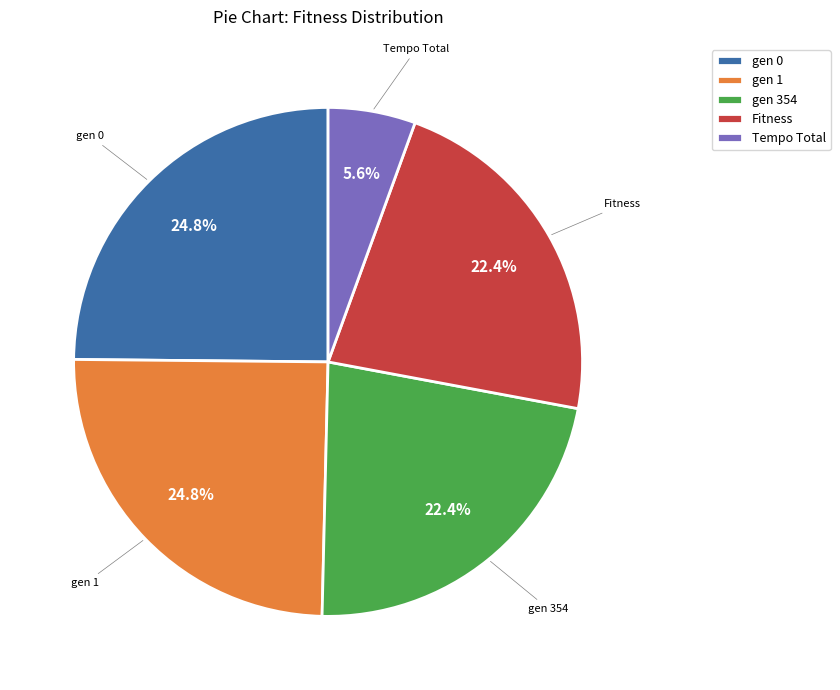

Between gen 354 and gen 1, which is larger?

gen 1